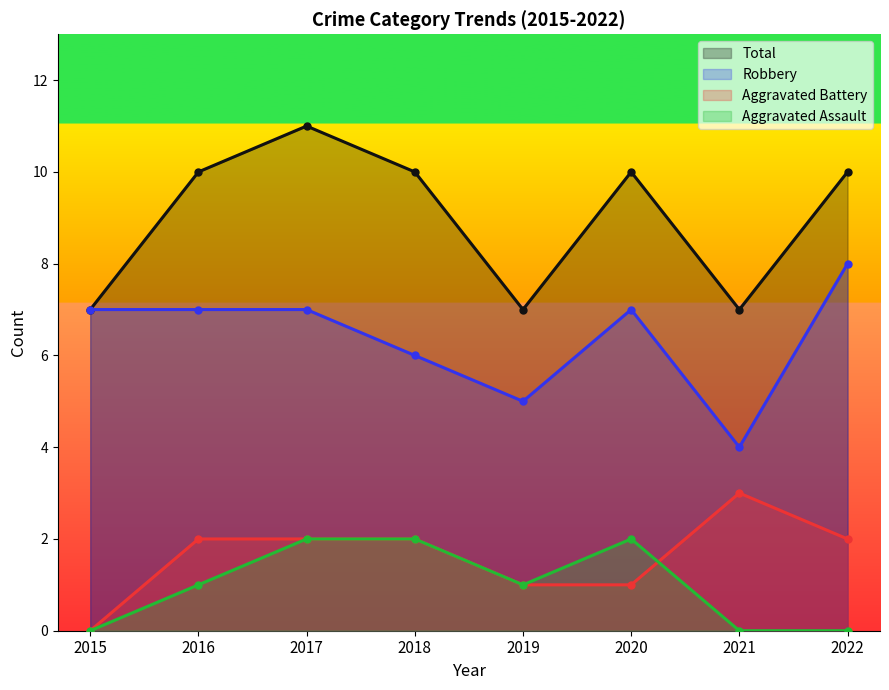

How many data points in Robbery are above 7?

1